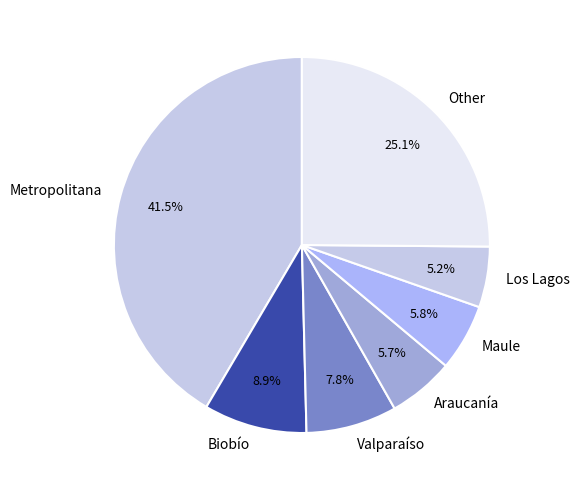

To the nearest percent, what is the difference between the Other and Los Lagos slice percentages?

20%